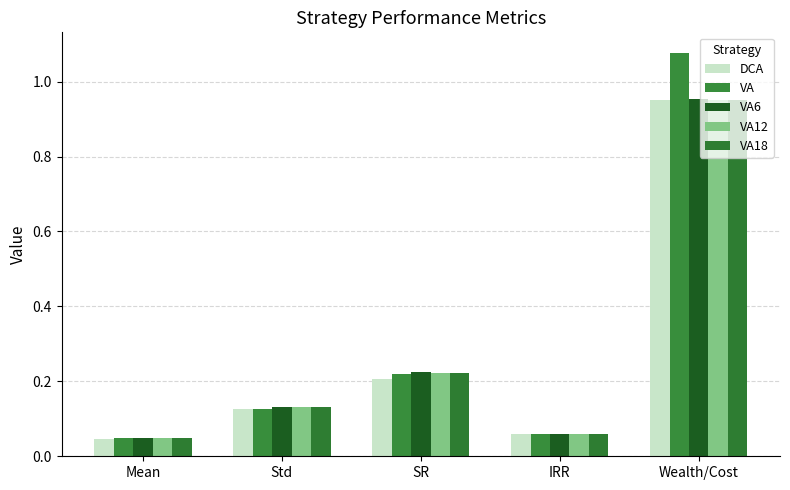

What is the average value of the VA series?

0.3